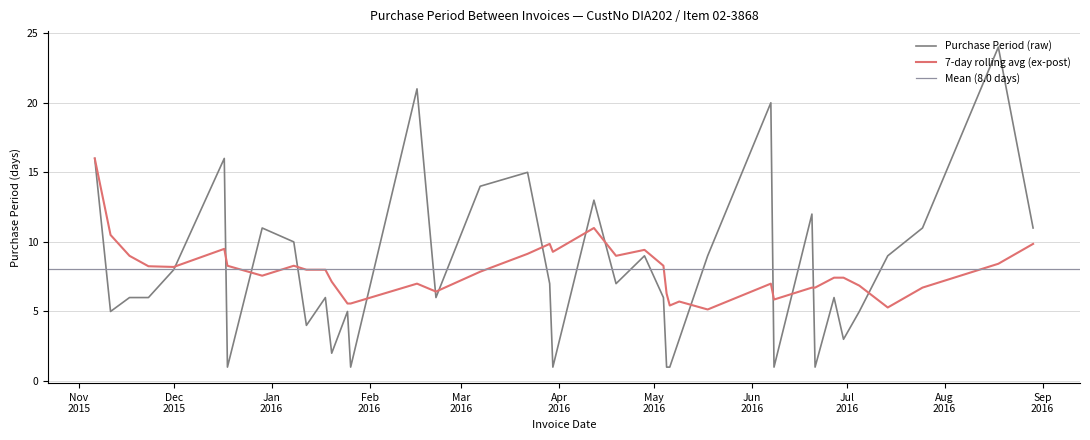

What is the label of the 34th point from the right?

2015-12-17